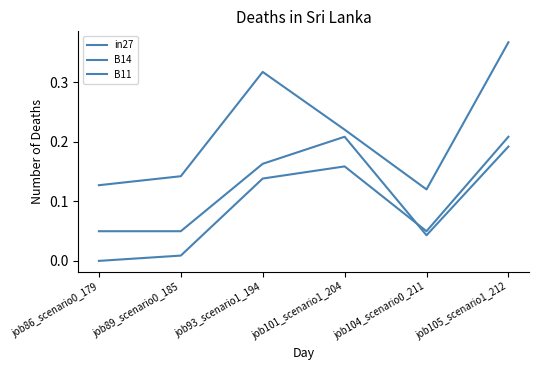

What position from the left is job86_scenario0_179?

1